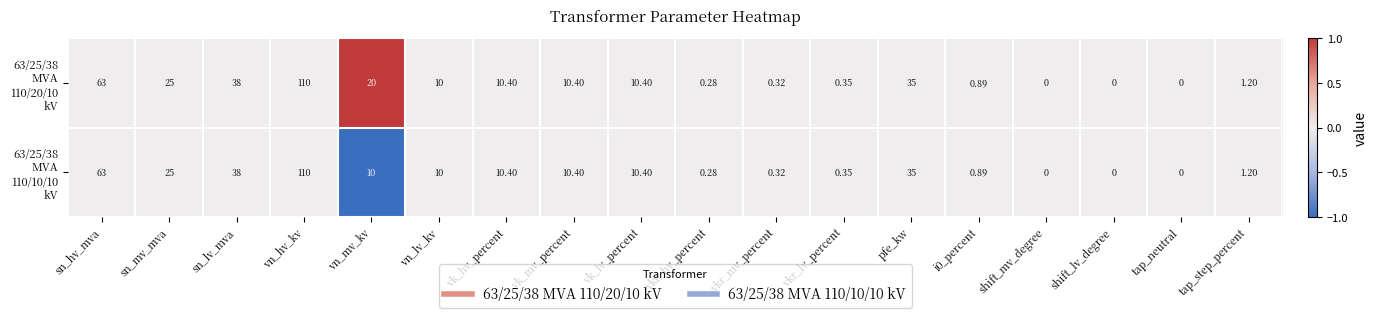

Which category has the highest value across all series?

vn_hv_kv